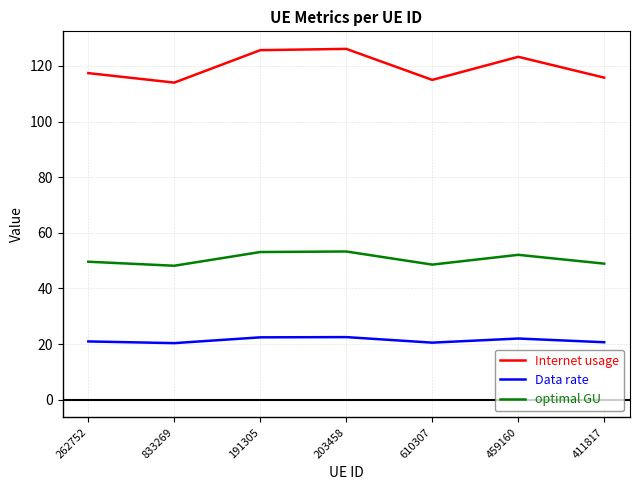

Which series has the largest range (max minus min)?

Internet usage